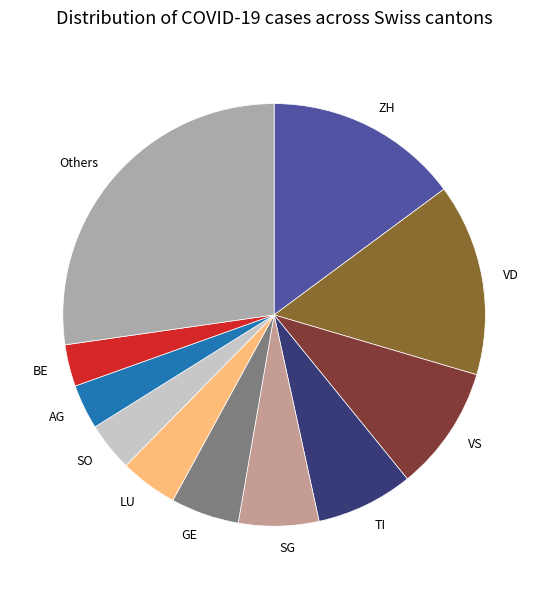

Approximately how many times larger is the value at BE compared to VS?

0.3